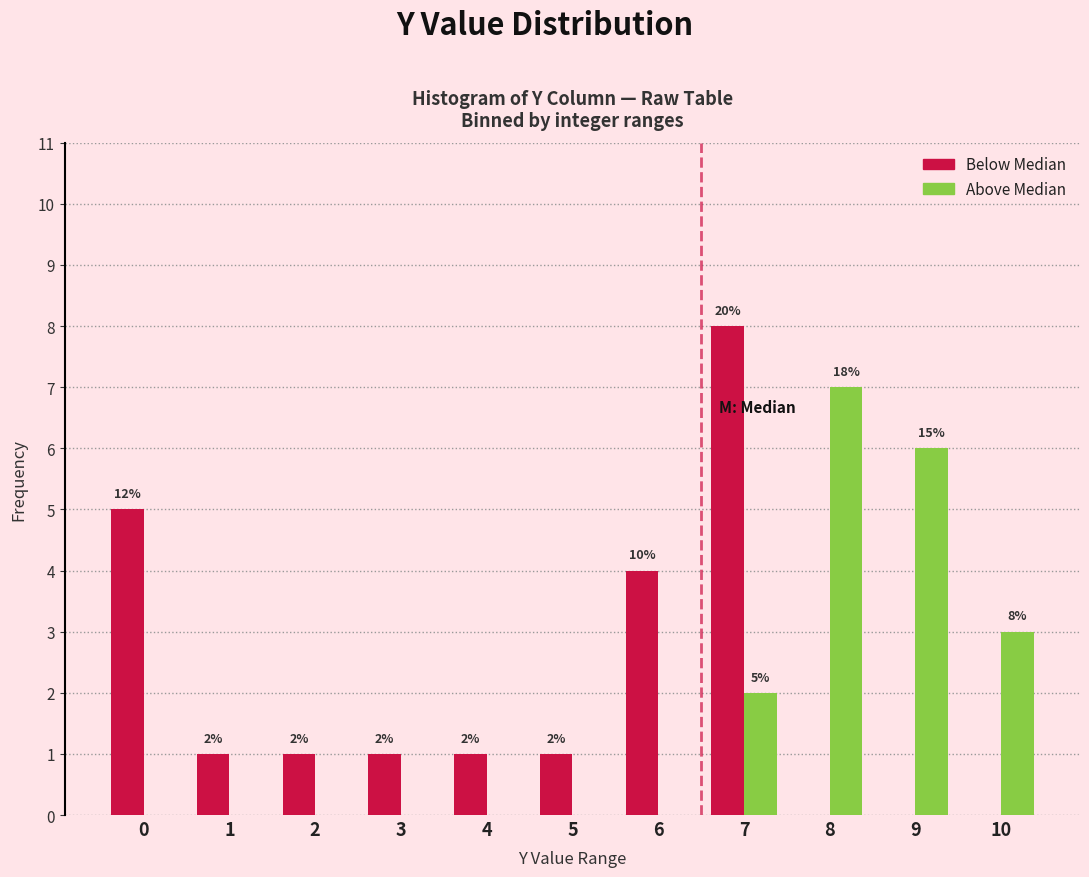

Reading left to right, list all the values displayed in this chart.

Below Median: 0=5	1=1	2=1	3=1	4=1	5=1	6=4	7=8	8=0	9=0	10=0
Above Median: 0=0	1=0	2=0	3=0	4=0	5=0	6=0	7=2	8=7	9=6	10=3